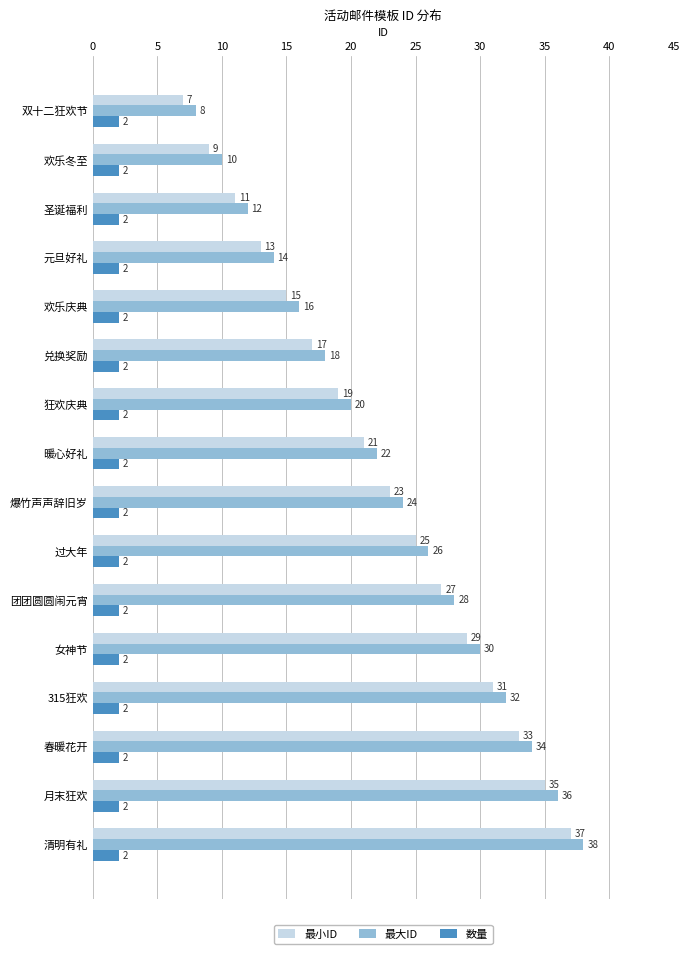

Which category has the lowest value in the 最大ID series?

双十二狂欢节